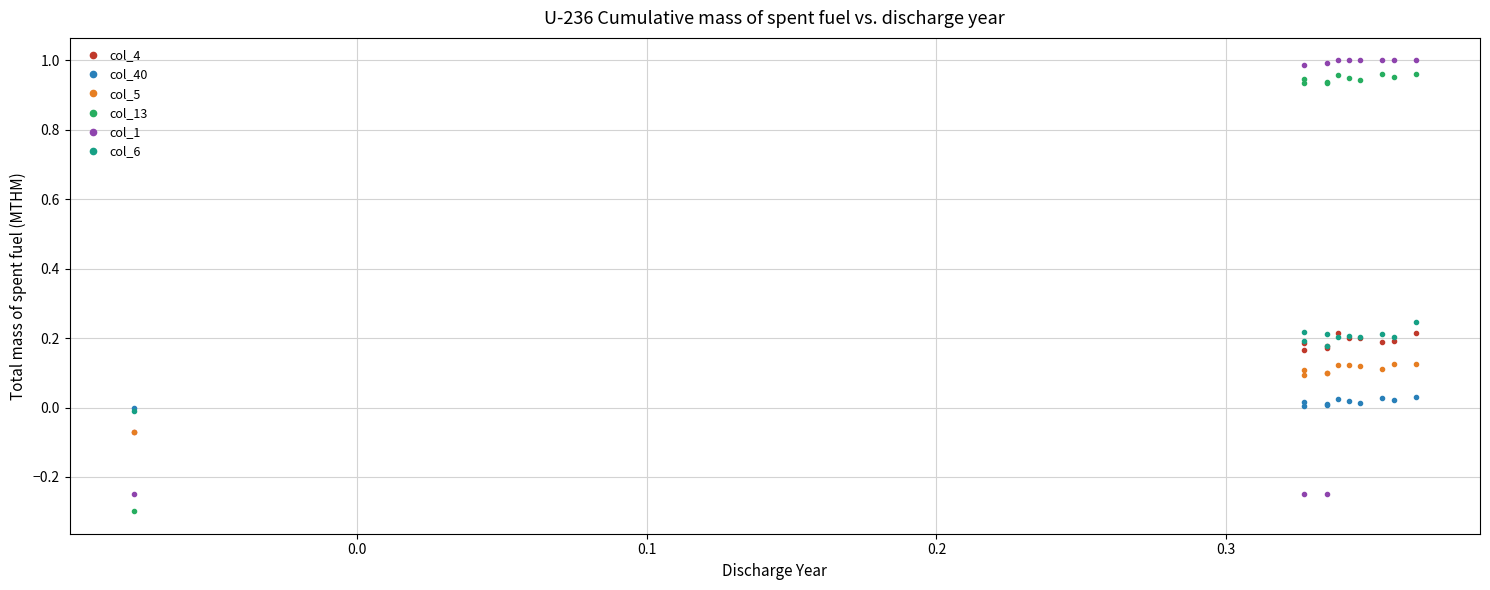

How many series are shown in this chart?

6